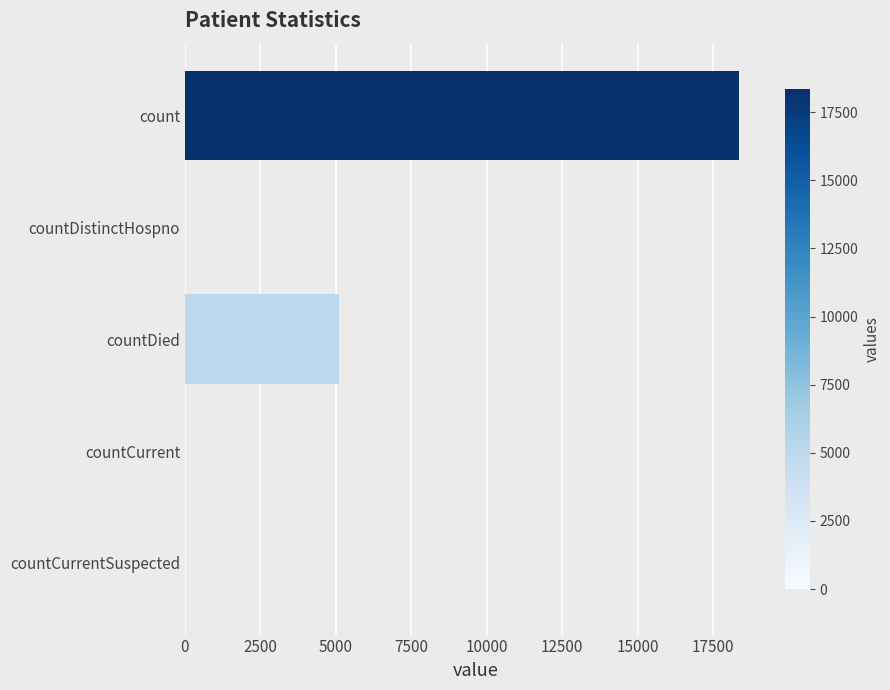

What is the greatest value displayed?

18347